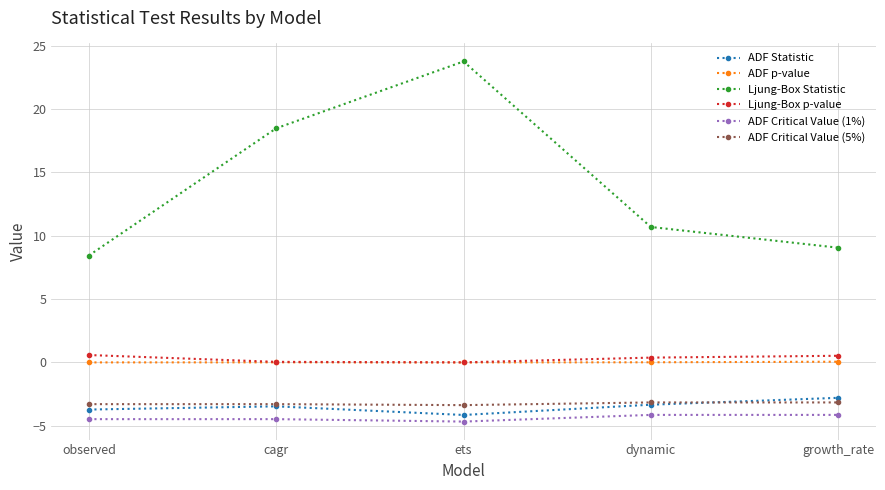

How many interior local peaks does the Ljung-Box Statistic series have?

1